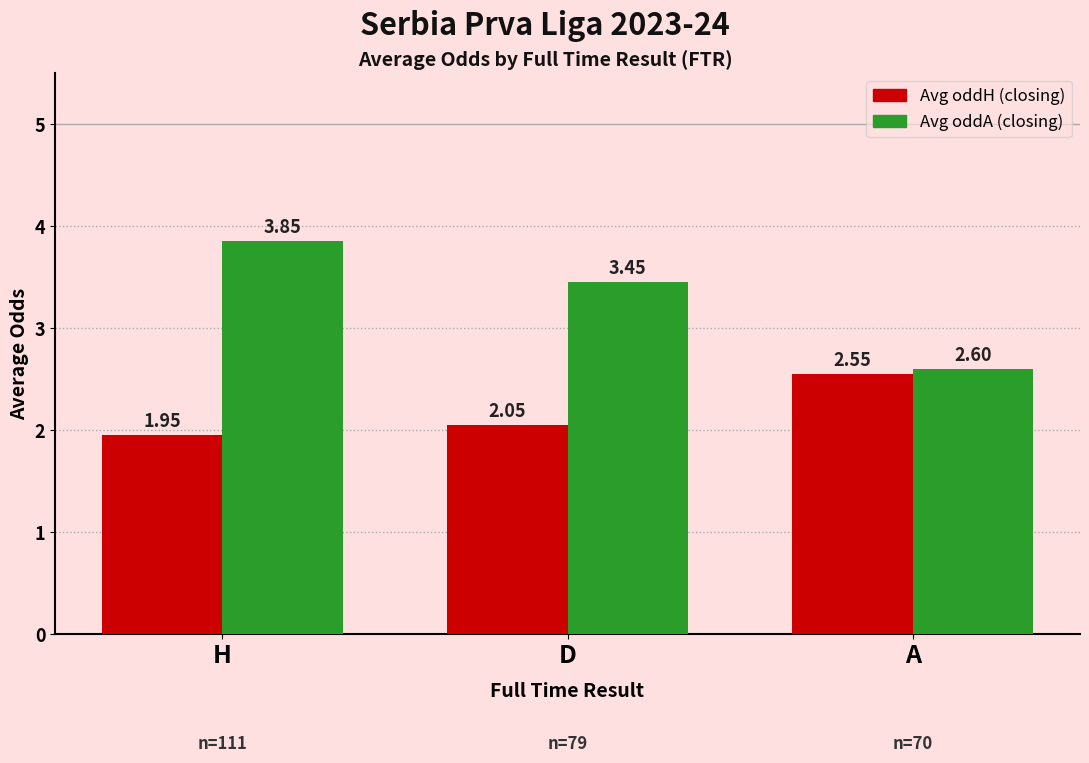

At which label does Avg oddA (closing) reach its peak?

H